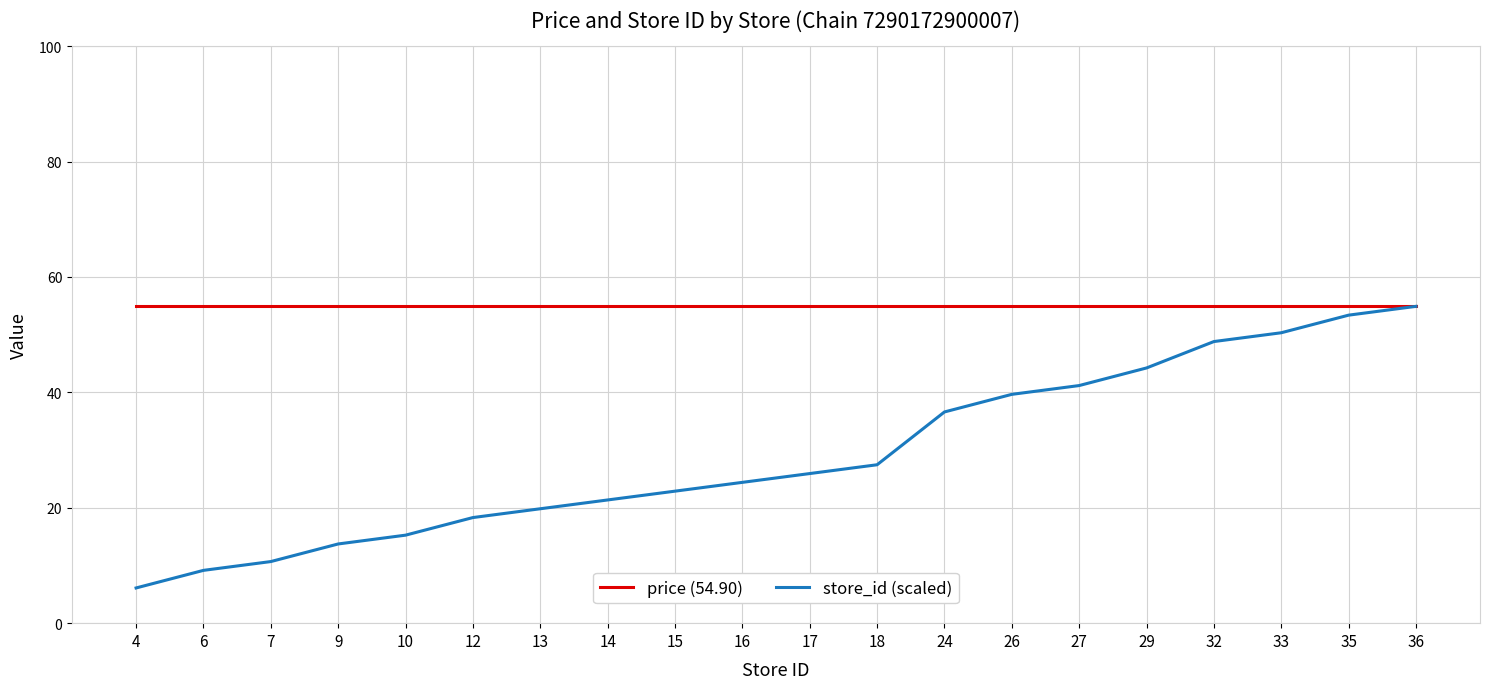

The store_id (scaled) series shows 15.1 at 6. True or false?

False